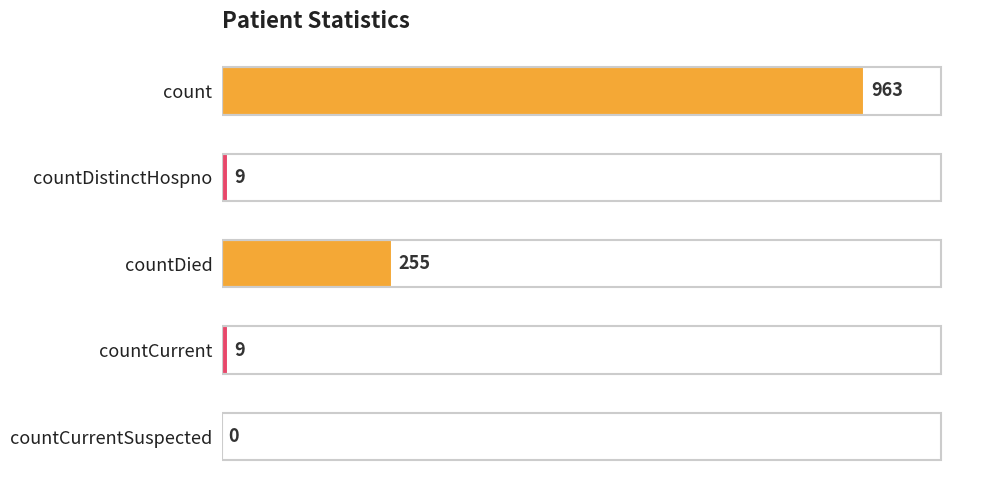

True or false: the data shows 255 at countDied.

True